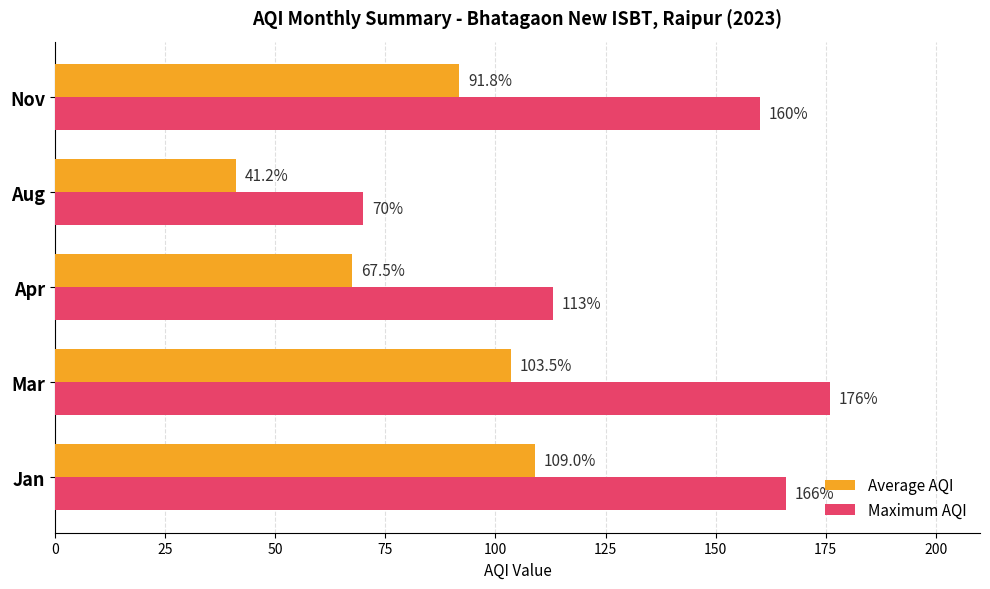

At how many categories does at least one series exceed 58?

5